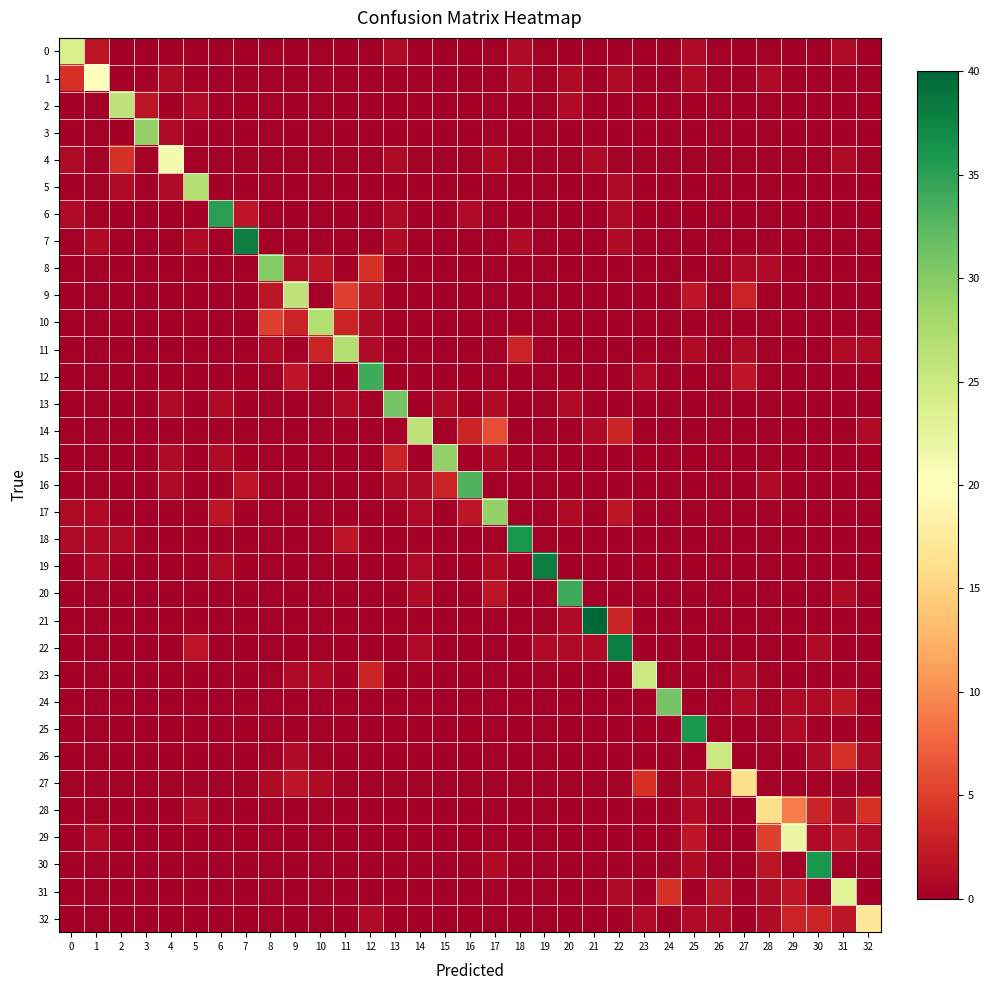

How many data points does each series have?

33